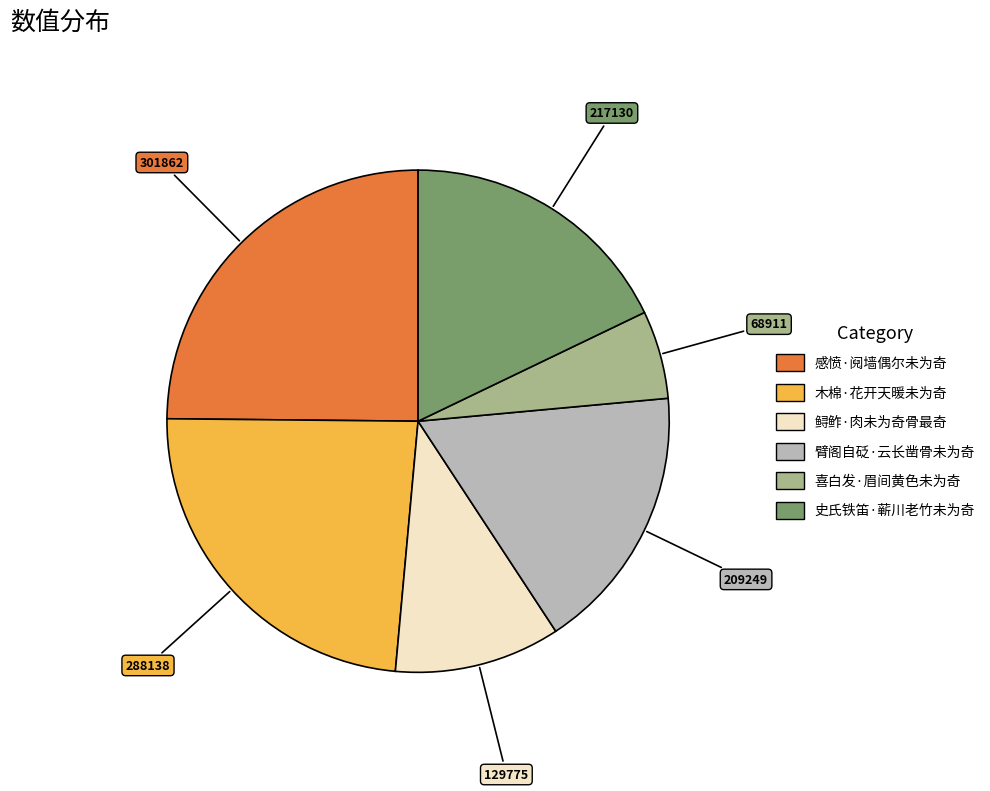

Does any single category account for the majority?

No